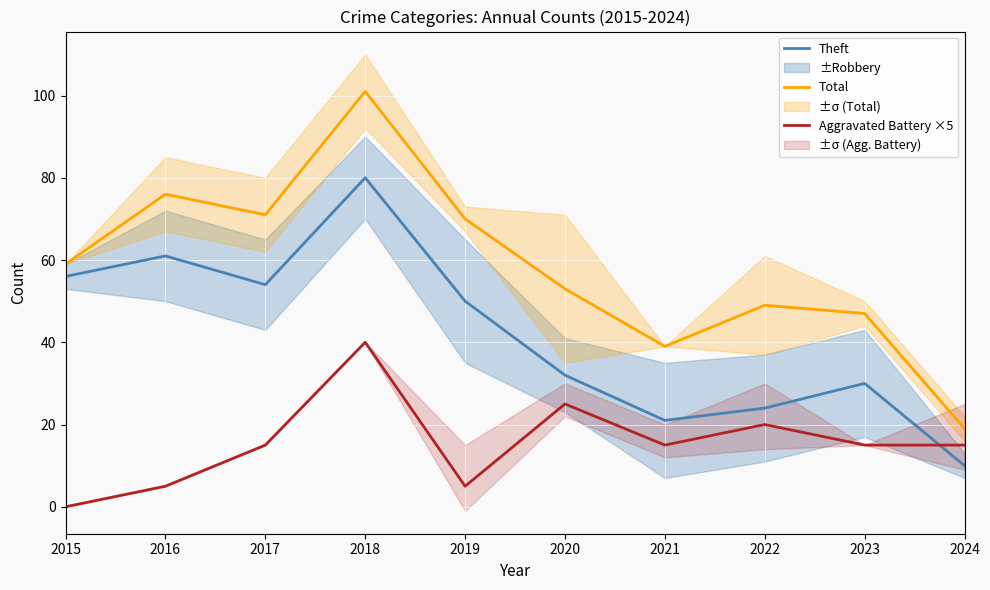

Count the number of data series in this chart.

3